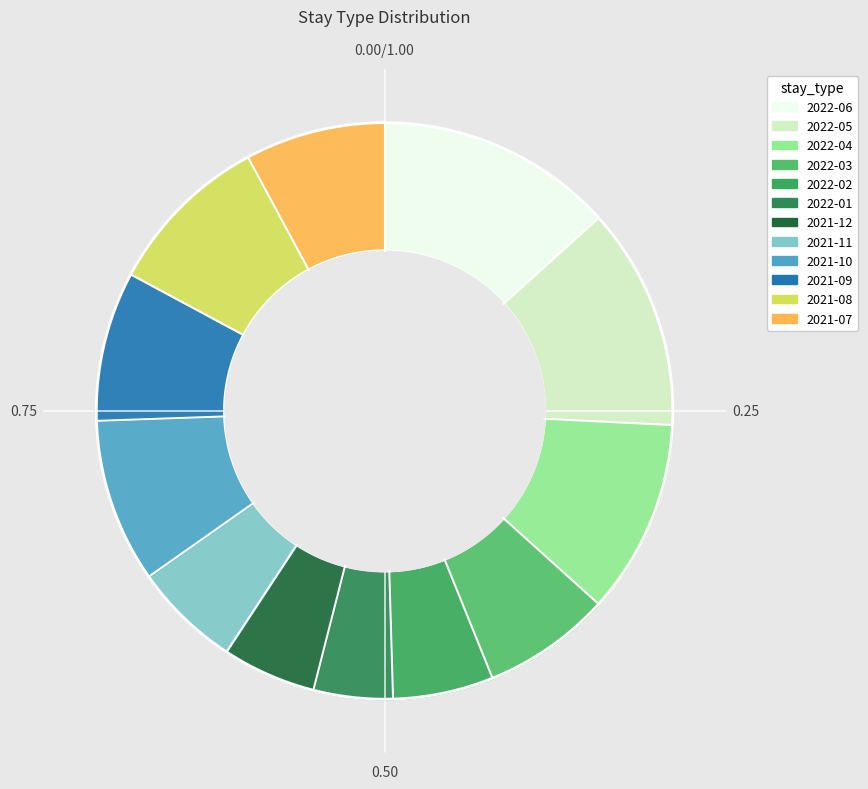

To the nearest percent, what portion does 2021-07 represent?

8%